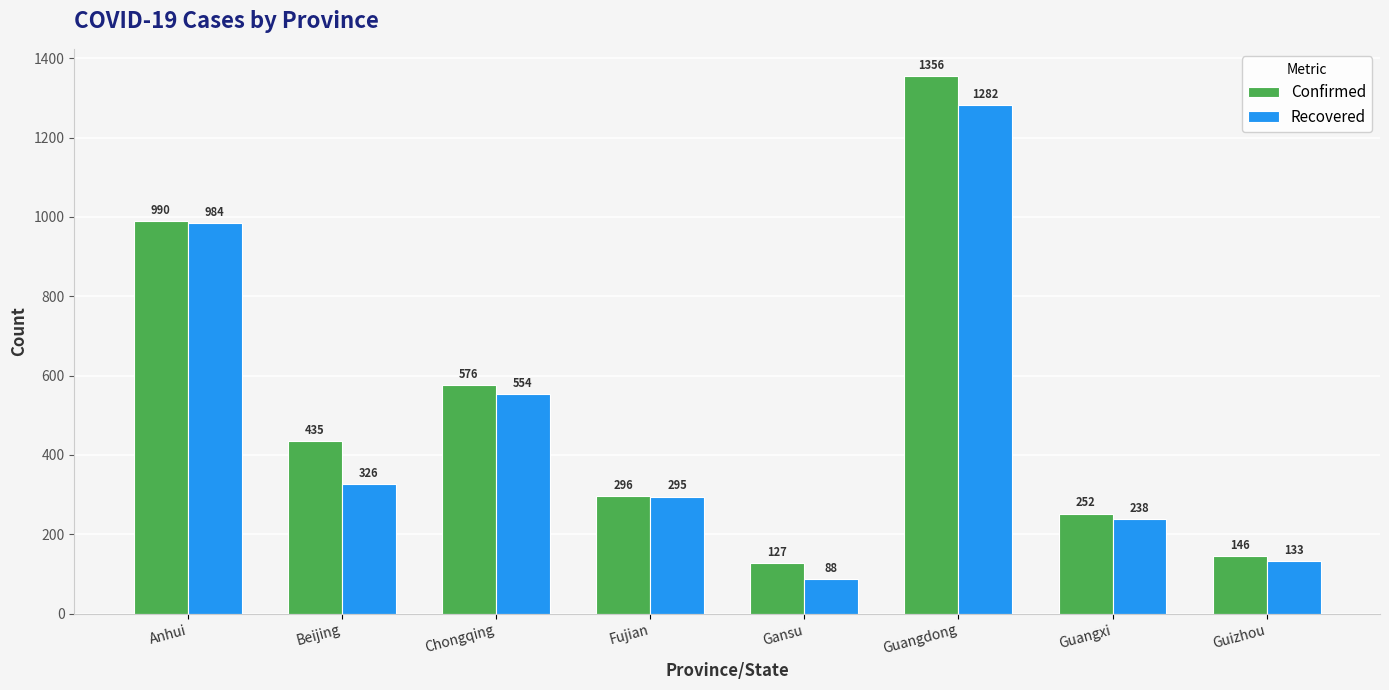

Which series has the largest total across all categories?

Confirmed